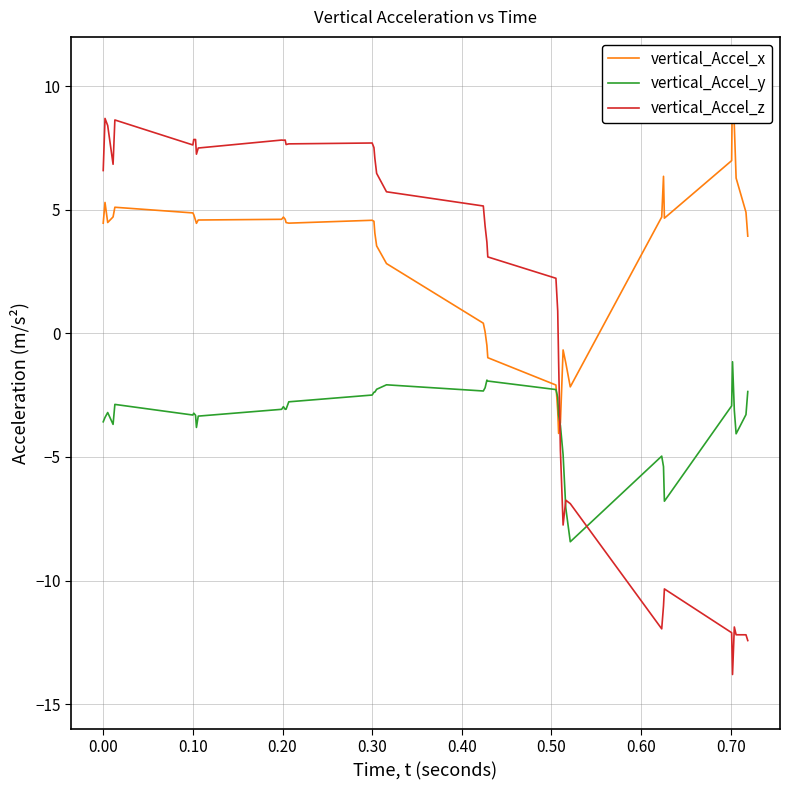

The value of vertical_Accel_z at 0.00 is 6.6. True or false?

True